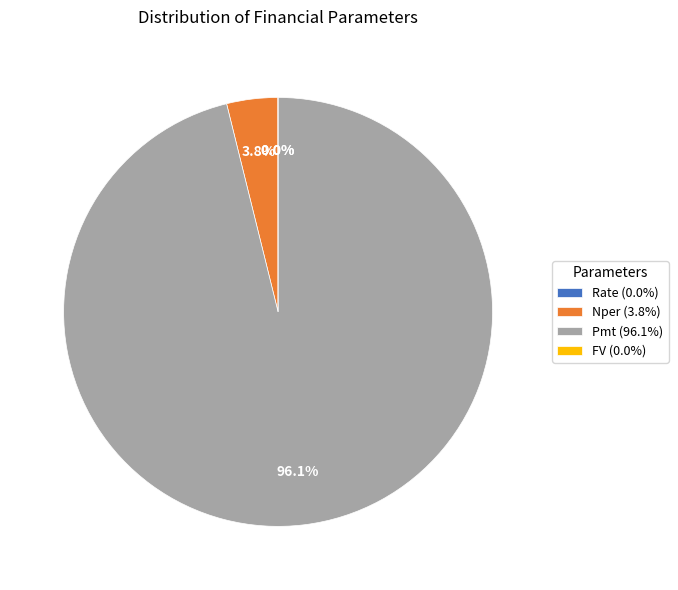

Between Pmt (96.1%) and Nper (3.8%), which is larger?

Pmt (96.1%)